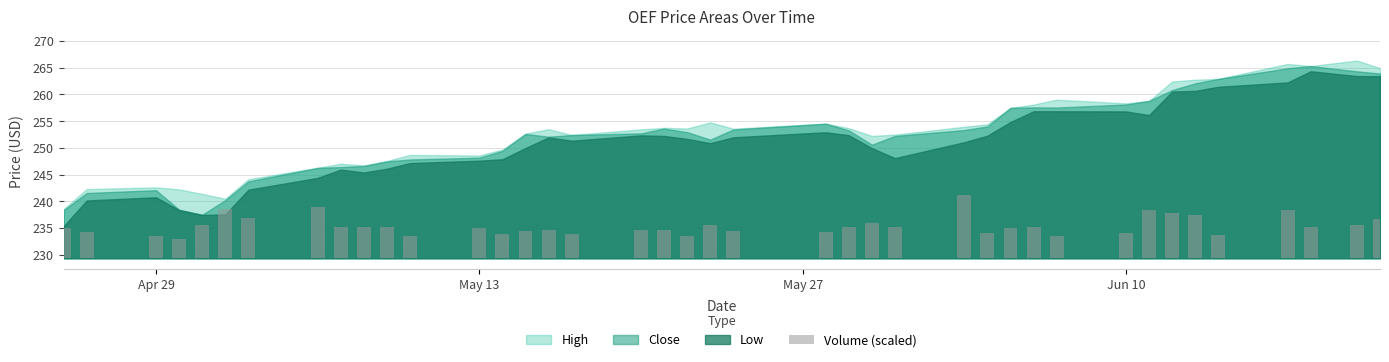

At which label does the data first exceed 5?

Apr 29